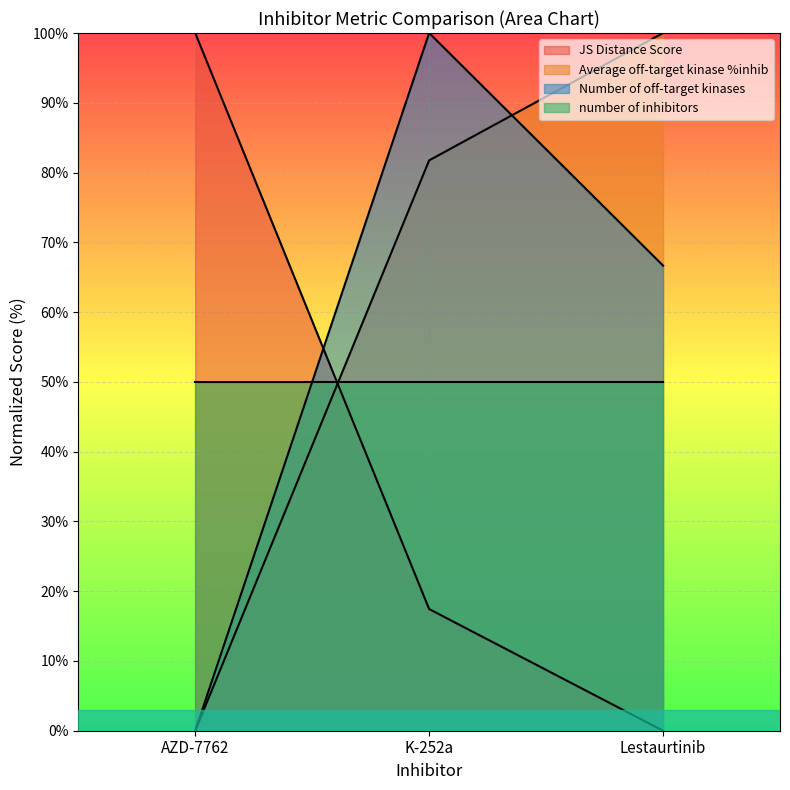

Does the chart display data point markers on the line(s)?

No